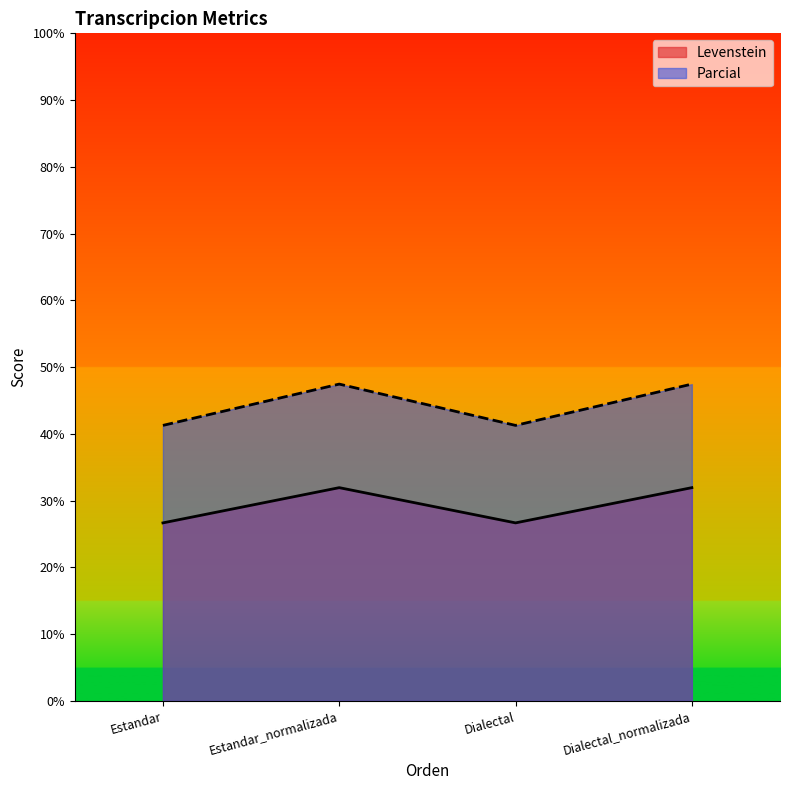

What is the spread (max minus min) of values at Dialectal?

14.6